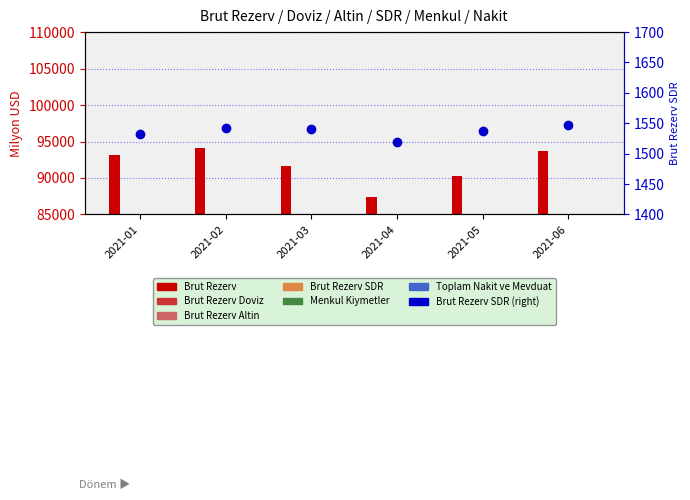

True or false: Menkul Kiymetler has a value of 8720.2 at 2021-05.

True